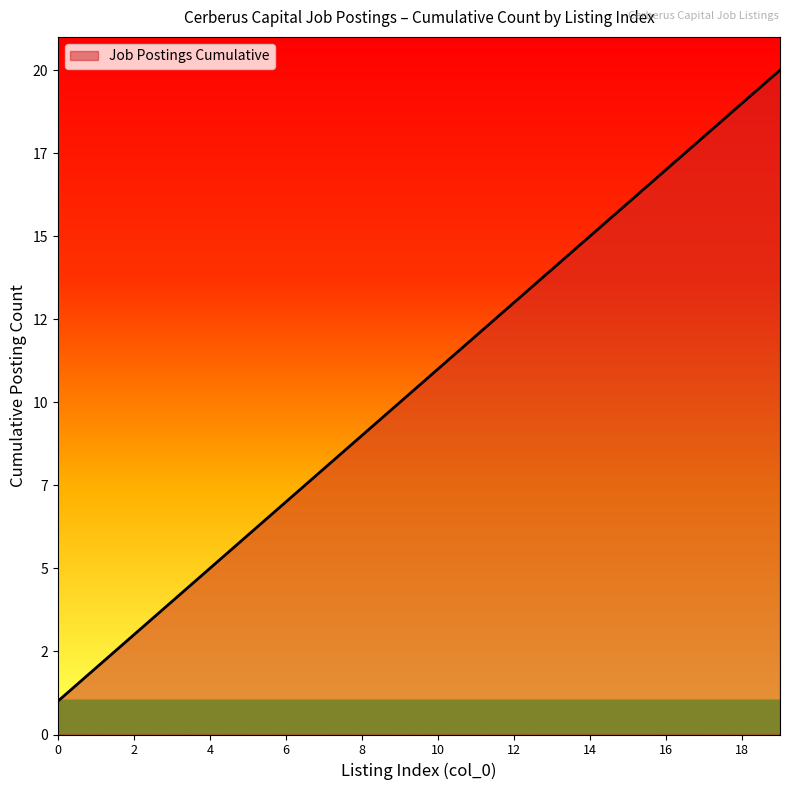

Does the chart have visible grid lines?

No